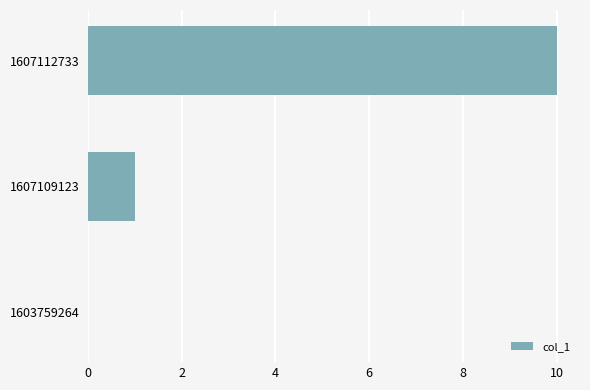

What is the ratio of the value at 1607112733 to the value at 1607109123?

10.0